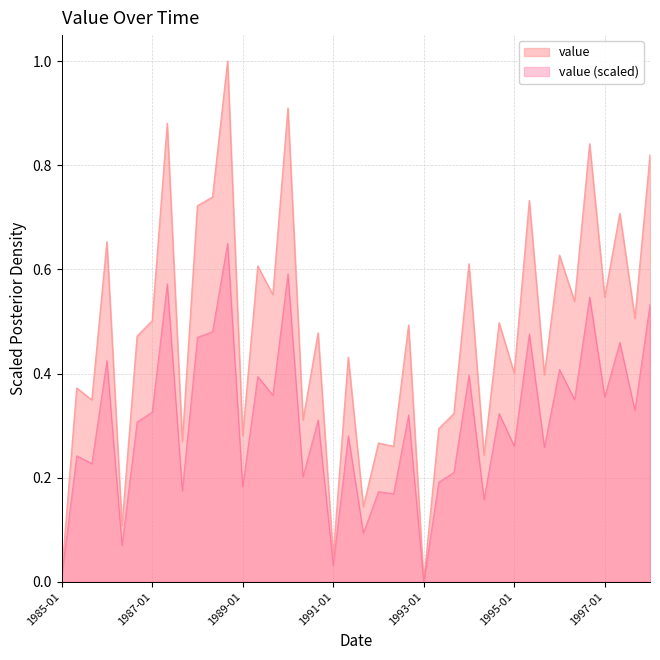

What is the label of the 15th point from the left?

1989-09